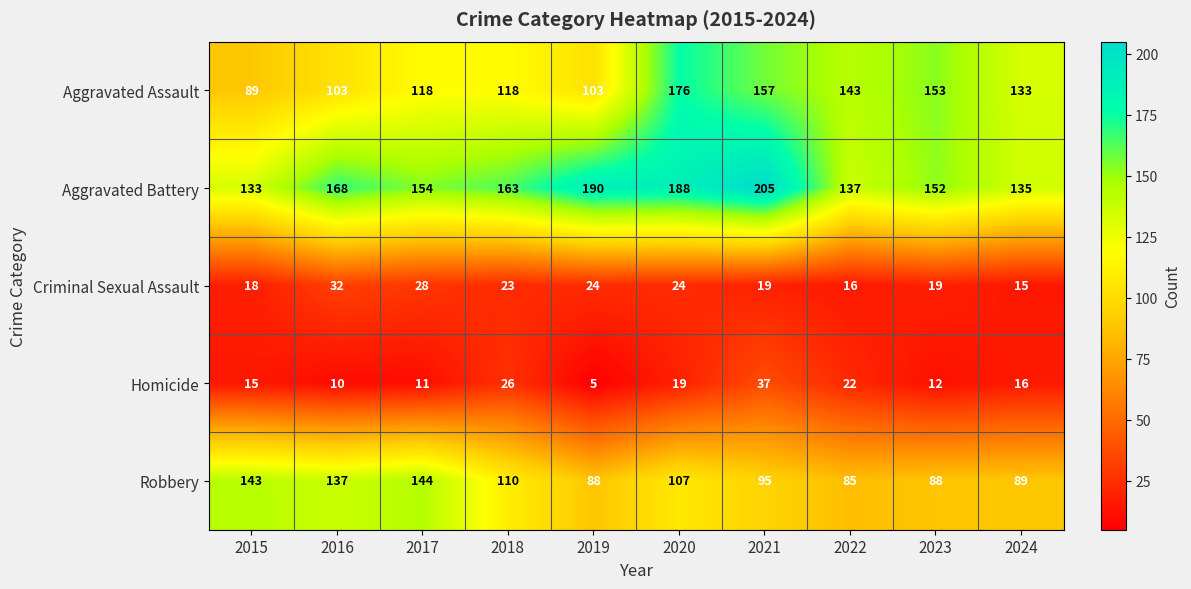

Between 2017 and 2024, which series saw the biggest shift?

Robbery